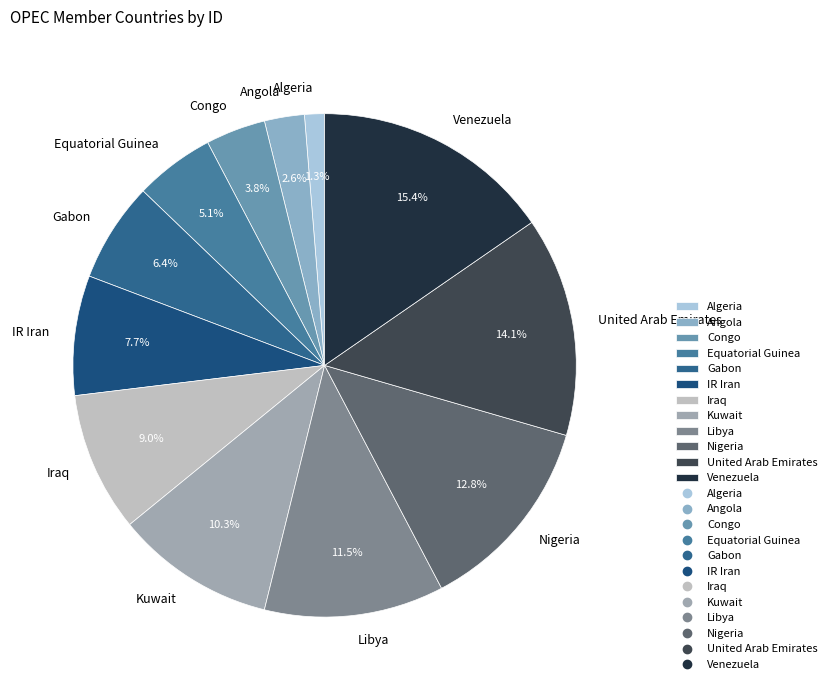

What is the ratio of the value at Gabon to the value at United Arab Emirates?

0.5